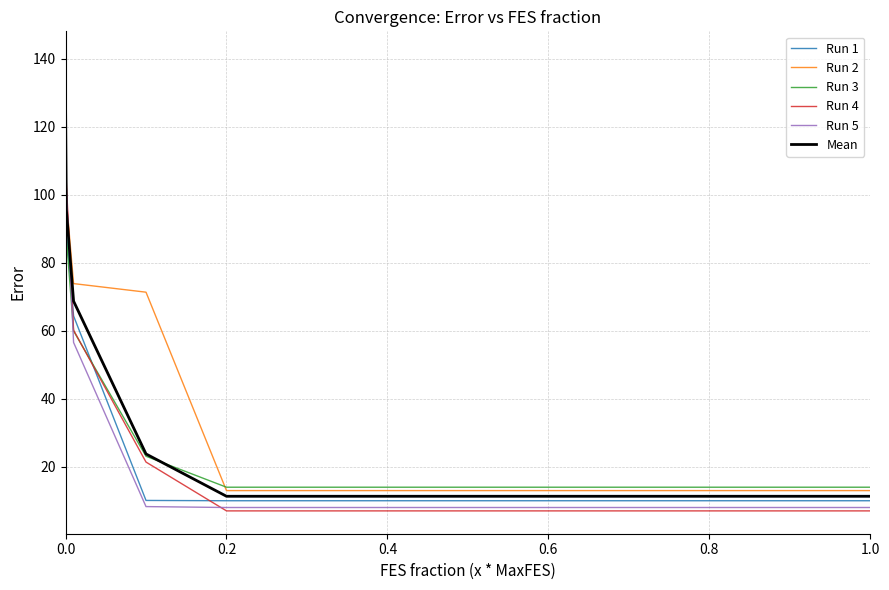

Which series has the largest total across all categories?

Run 2